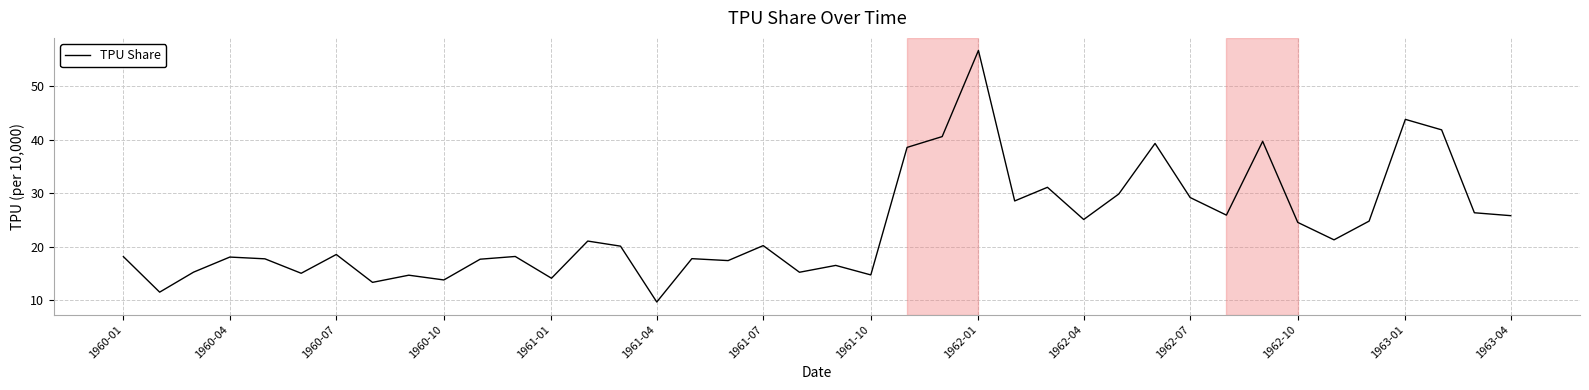

What is the greatest value displayed?

56.7